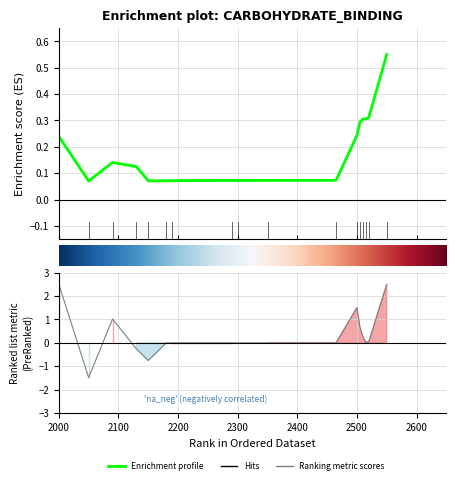

At which category does the data reach its first local peak?

2090